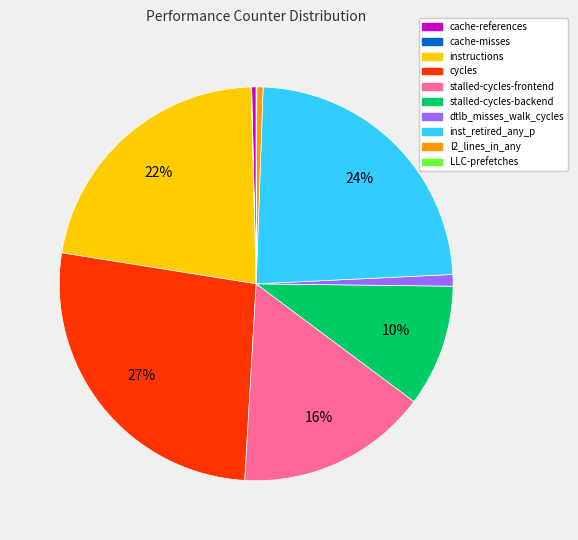

To the nearest percent, what portion does cycles represent?

27%